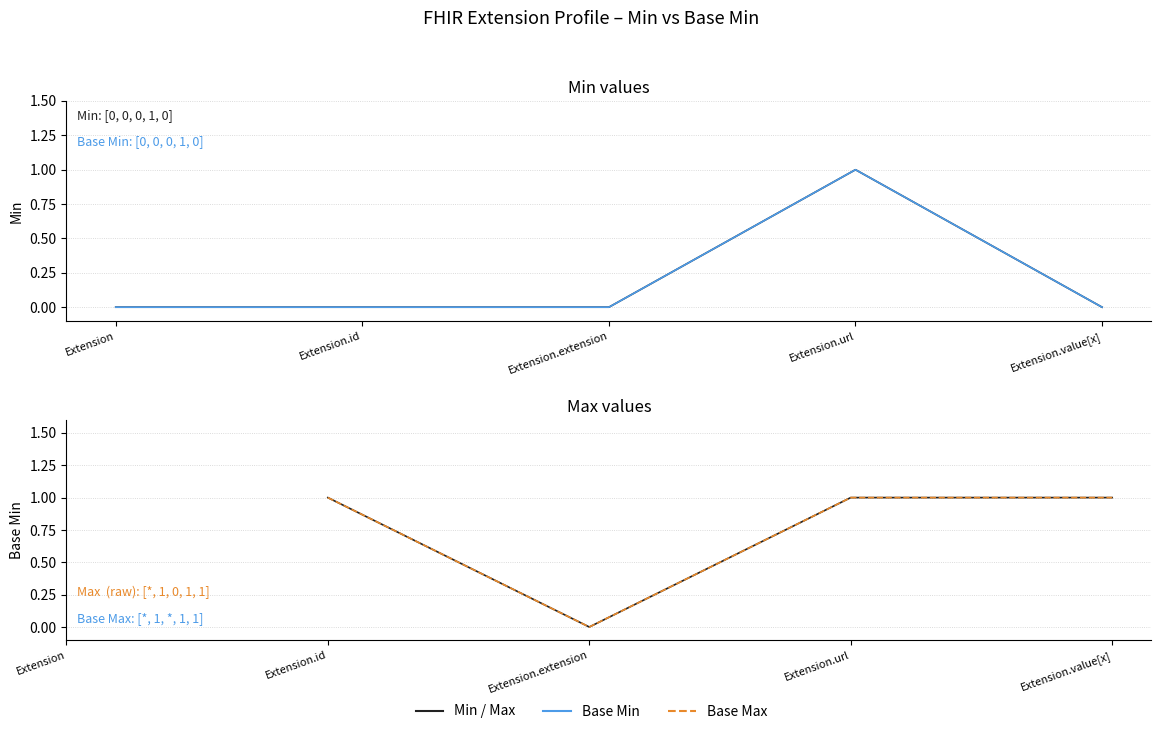

How many data points does each series have?

5